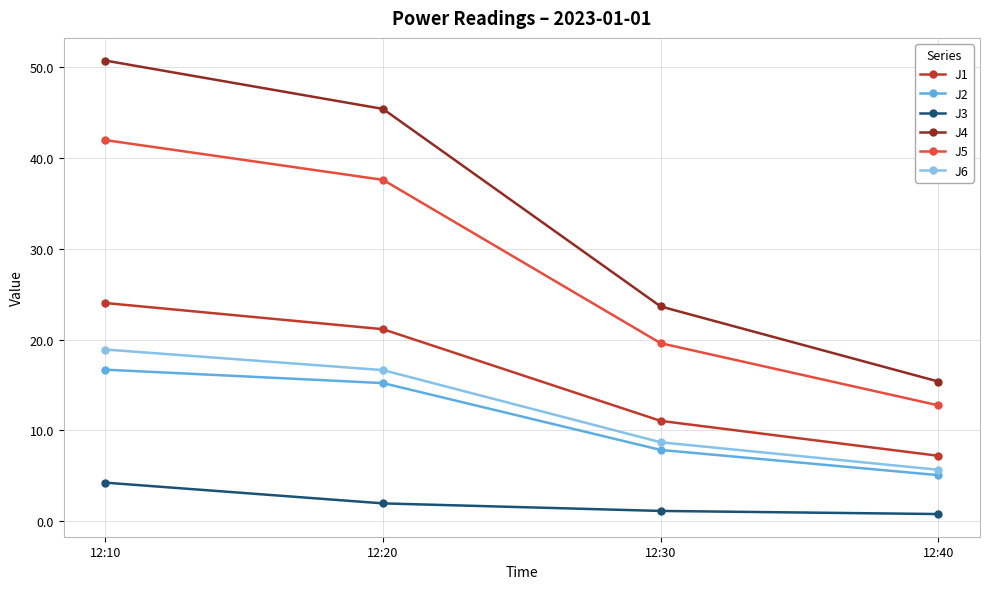

True or false: J5 and J4 cross at least once.

False